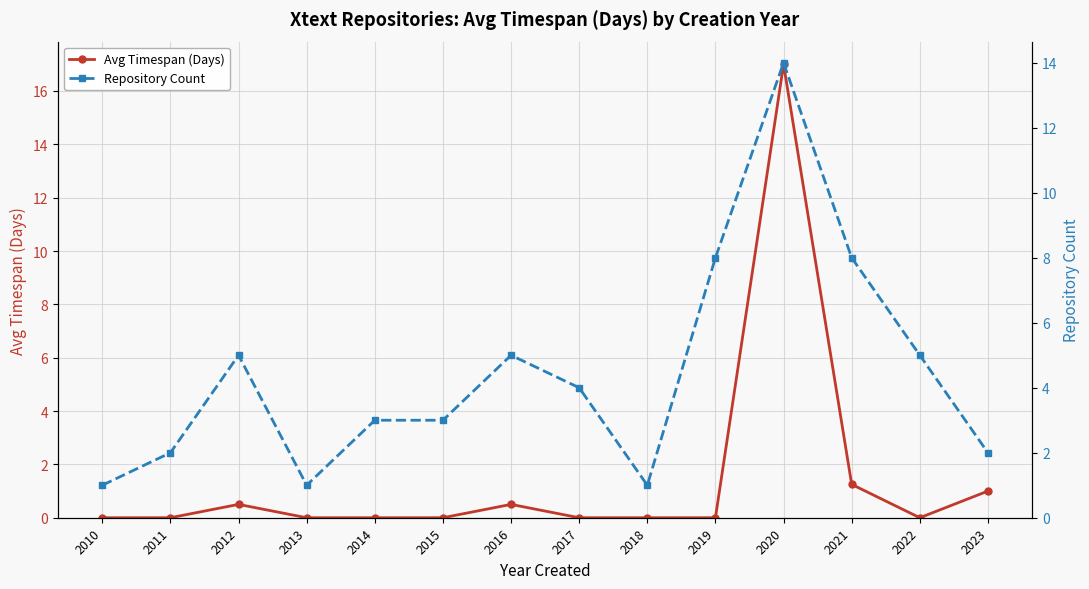

List the series in order of their peak value, lowest first.

Repository Count, Avg Timespan (Days)